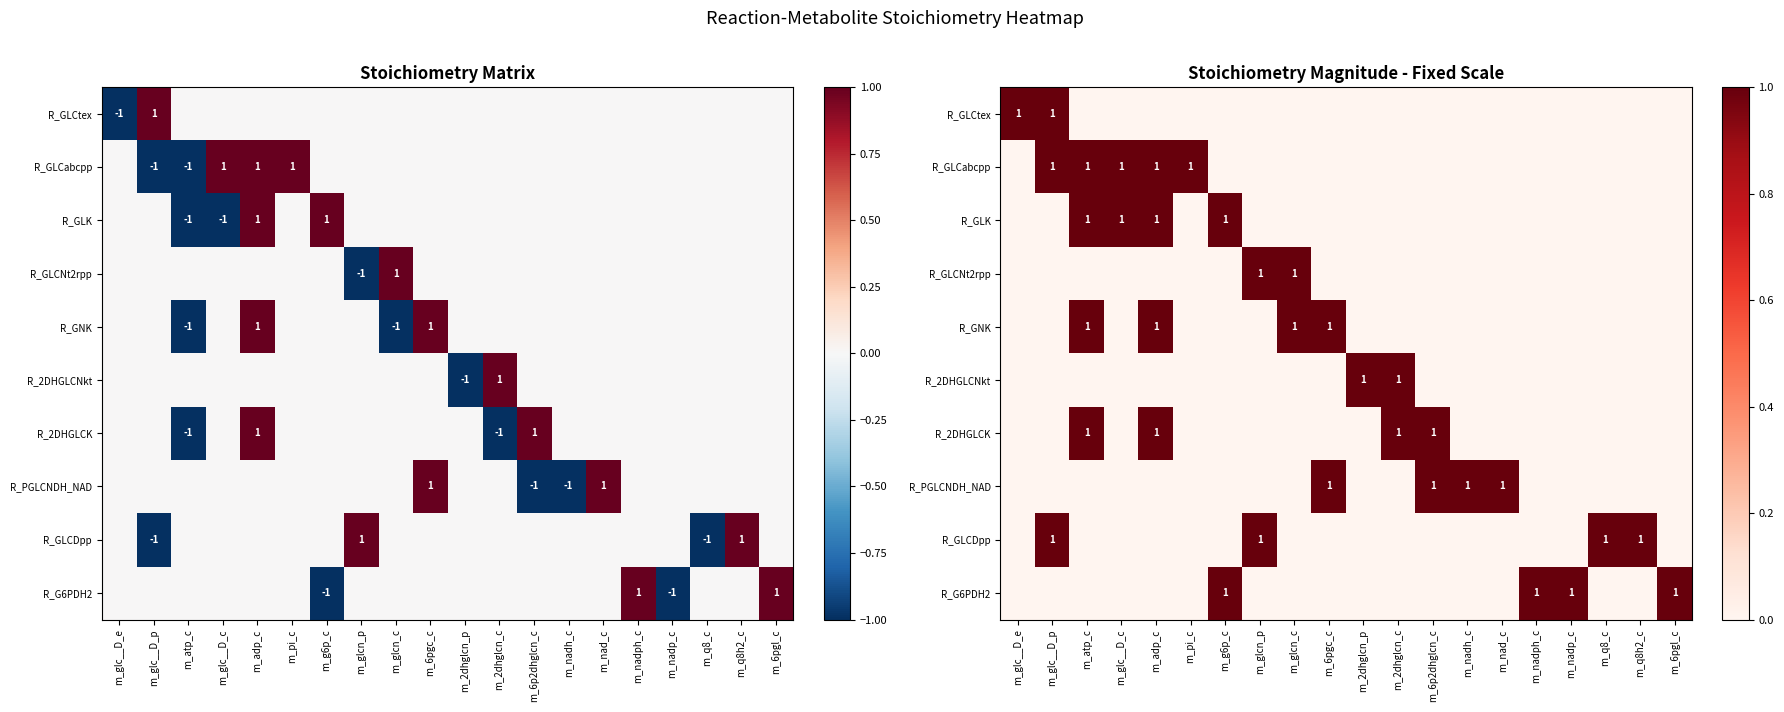

How many R_GLK values are between 0 and 1?

20